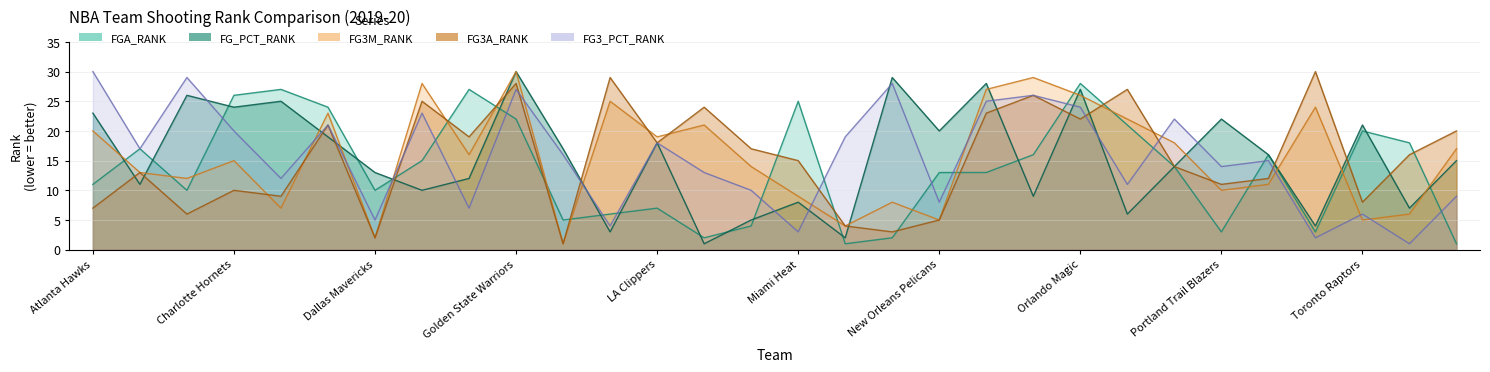

In FG3M_RANK, how many points are higher than both neighbors (excluding endpoints)?

9